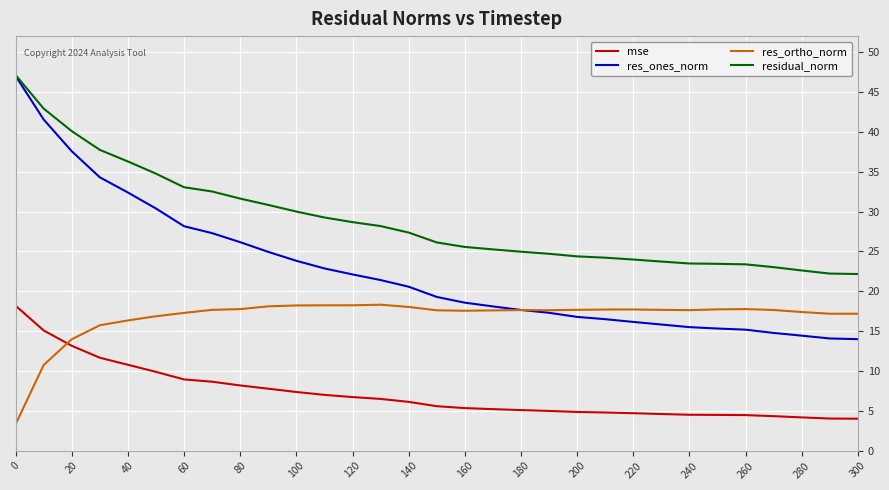

Which series has the widest spread of values?

res_ones_norm